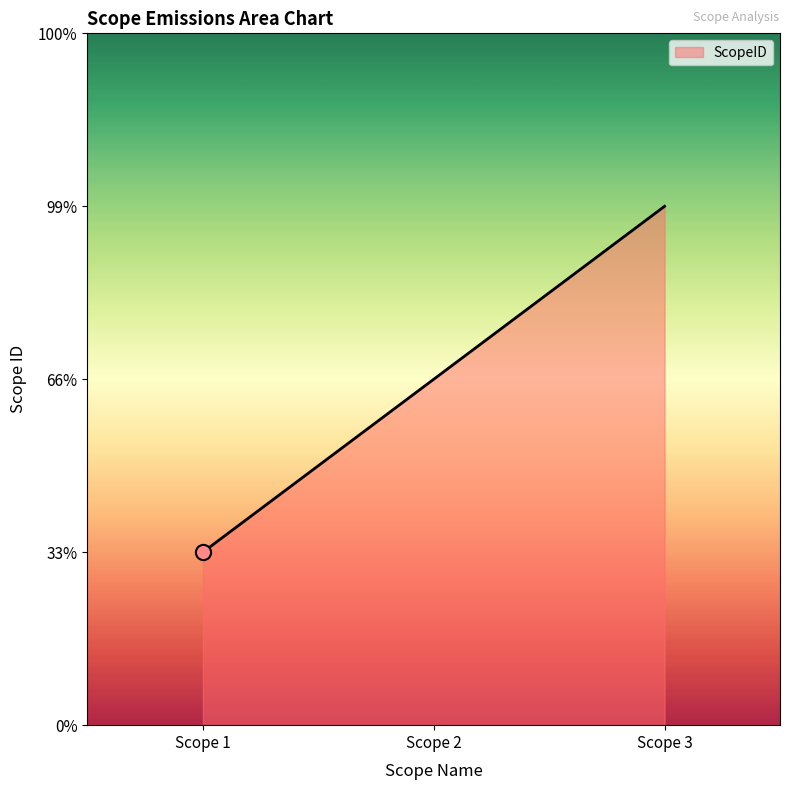

Between Scope 3 and Scope 2, which is larger?

Scope 3